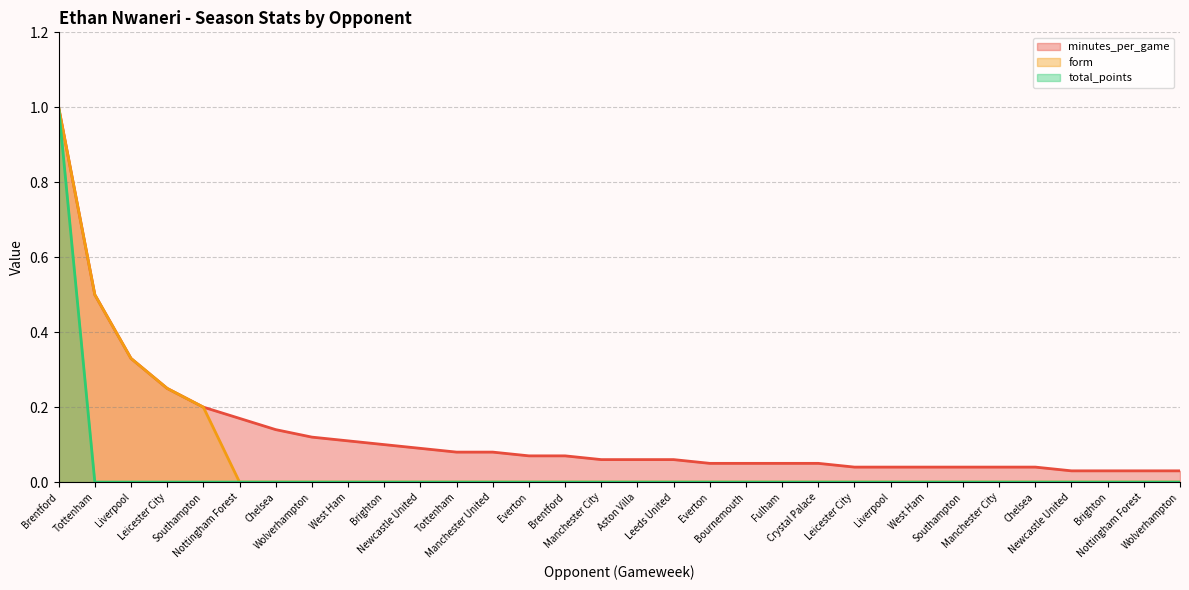

Rank the series by their maximum value, from lowest to highest.

minutes_per_game, form, total_points